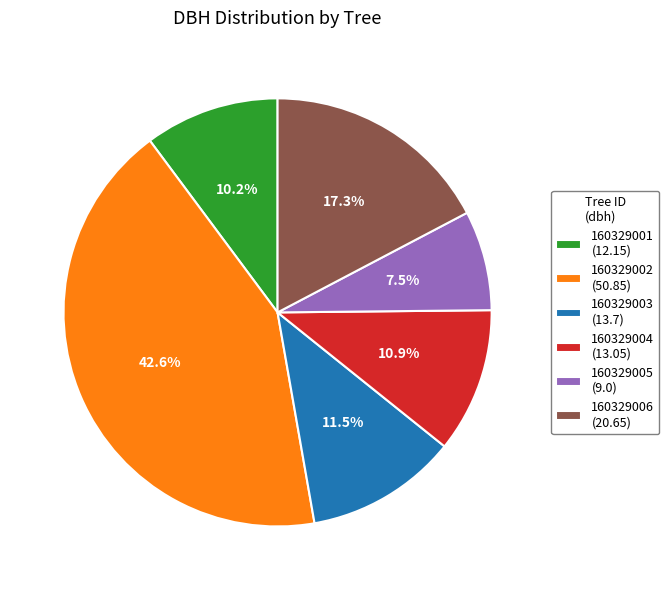

What percentage do 160329004 and 160329001 together represent?

21.1%